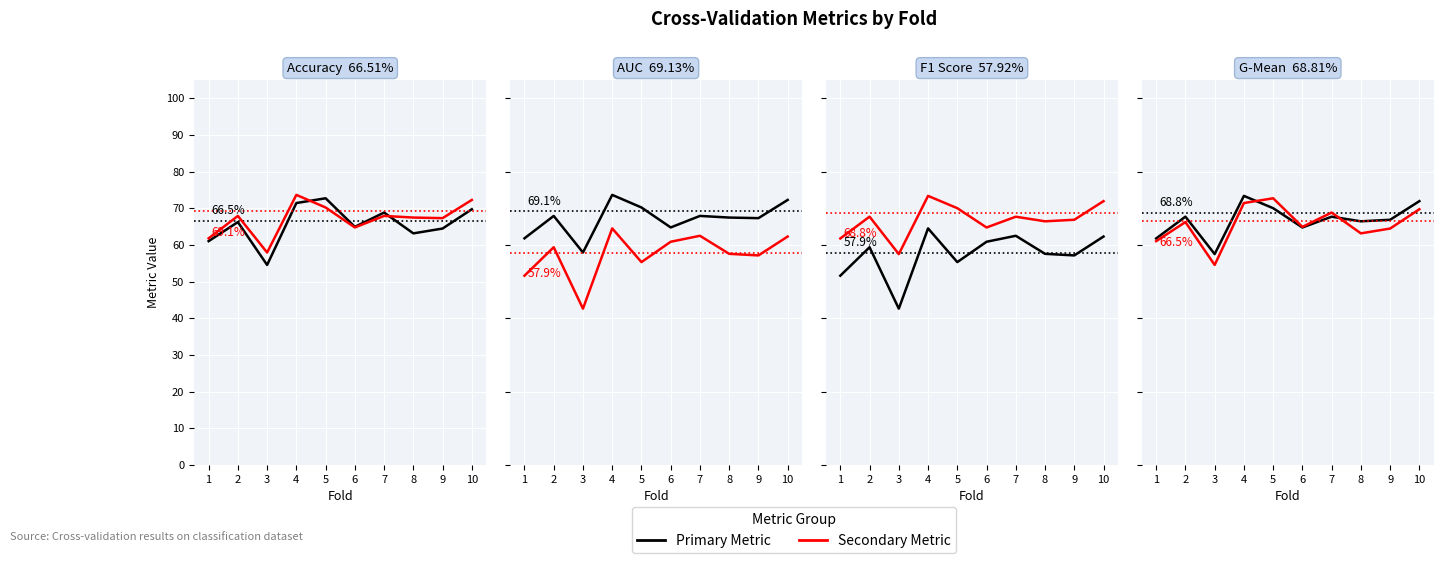

What is the value of the Auc point at the 1st from the left?

0.6